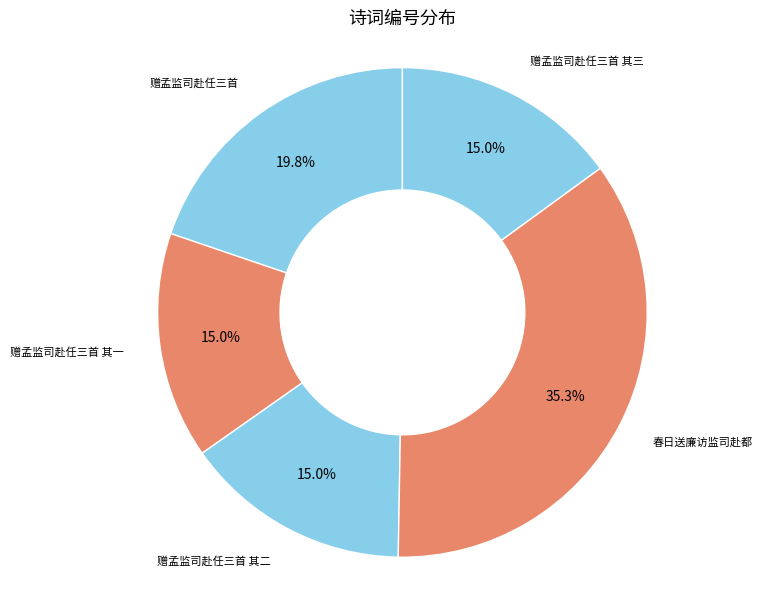

How many segments does this pie chart have?

5